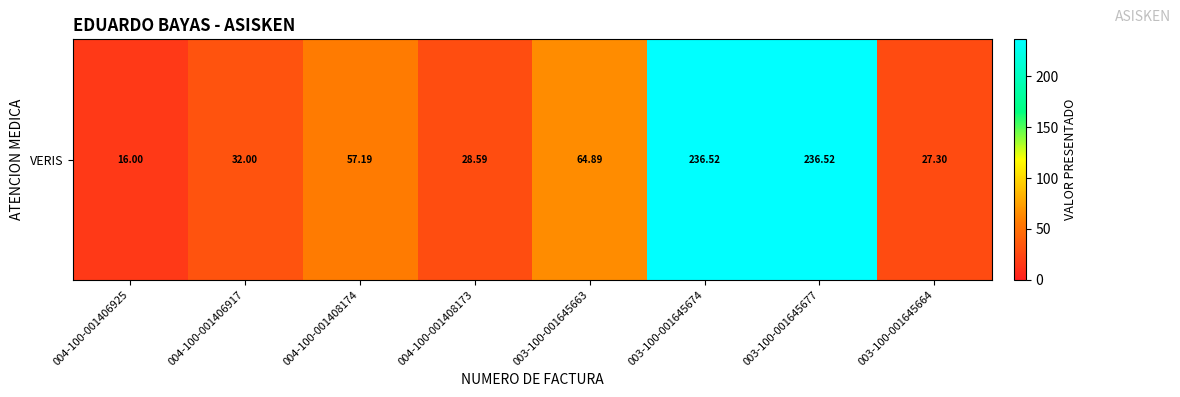

The value at 003-100-001645664 is 43.2. True or false?

False